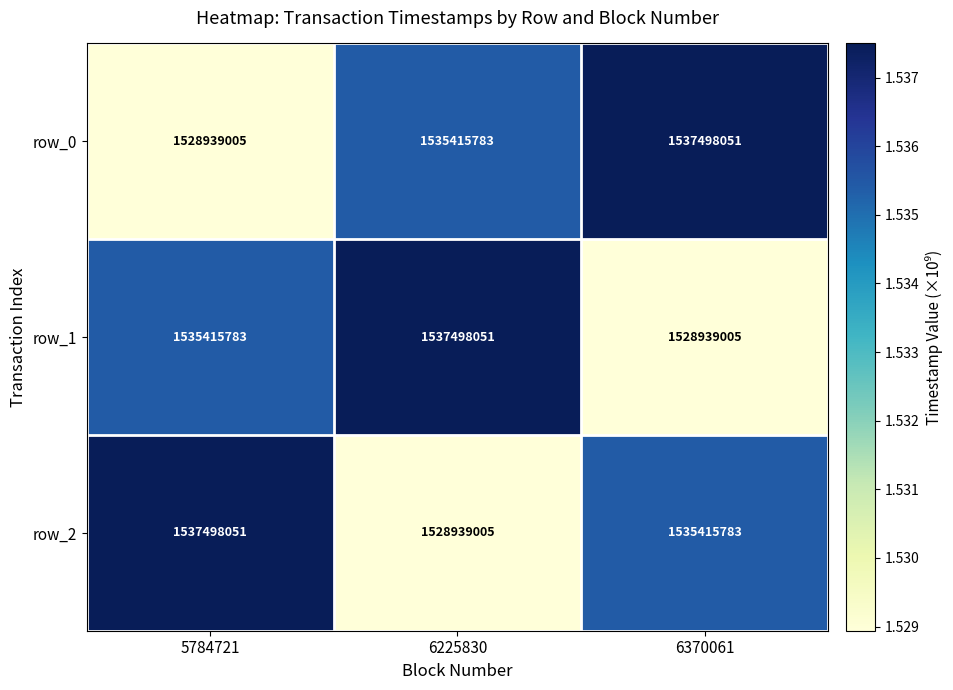

Reading left to right, transcribe all the data shown in this chart.

row_0: 1528939005	1535415783	1537498051
row_1: 1535415783	1537498051	1528939005
row_2: 1537498051	1528939005	1535415783